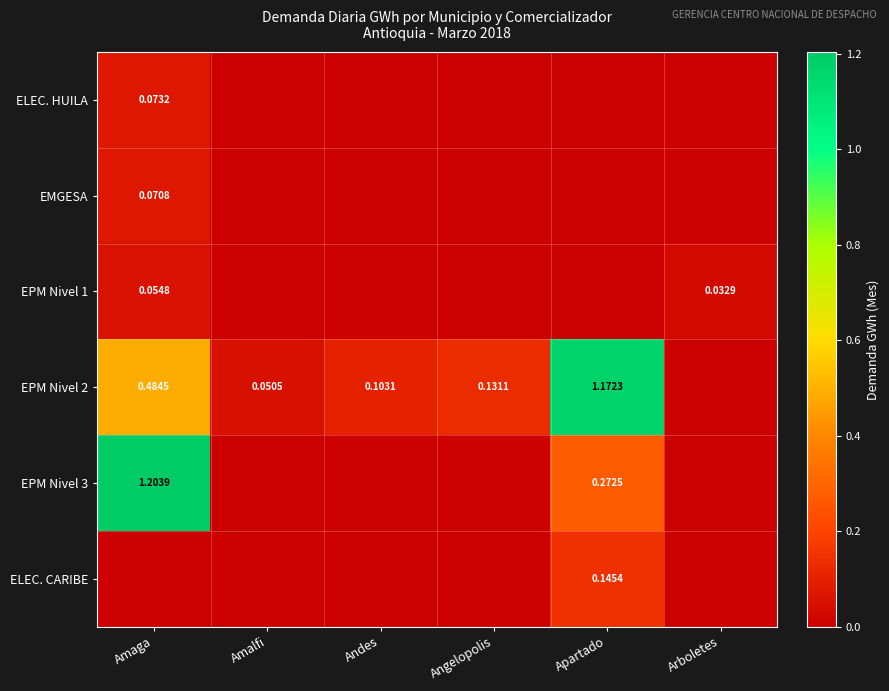

How many data points in EPM Nivel 3 are above 0?

2